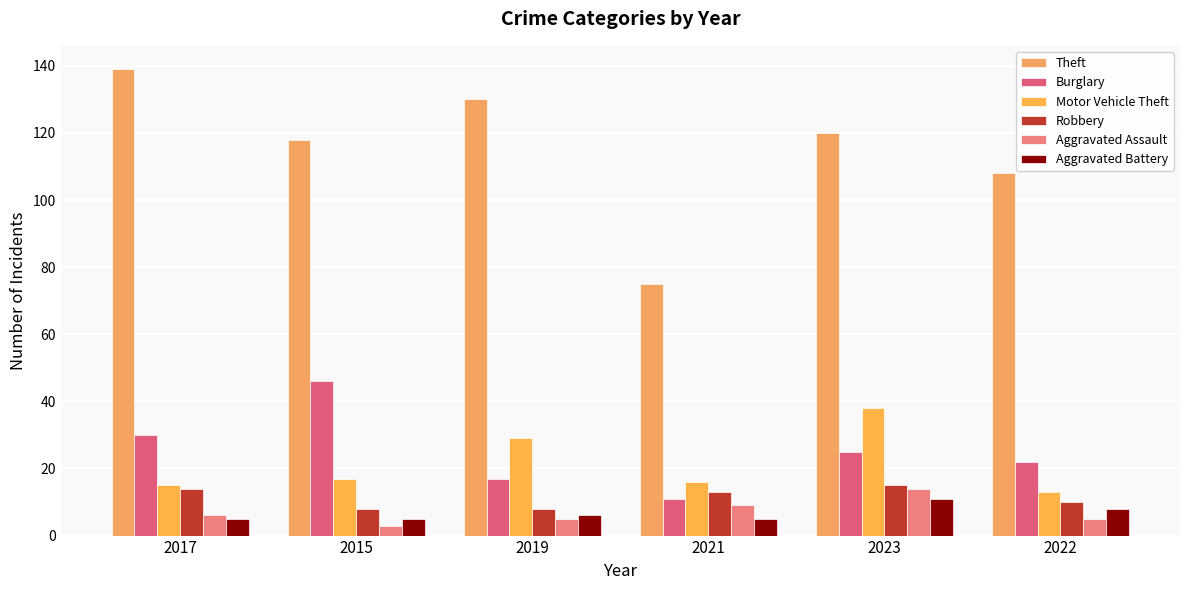

Which label corresponds to the largest value in the chart?

2017